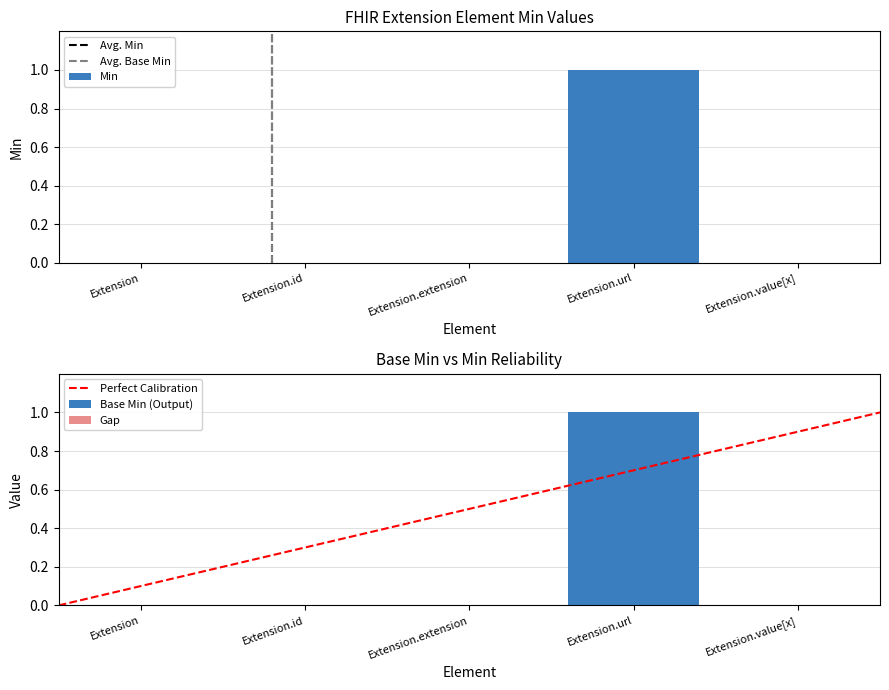

List the labels in order of Min value, largest first.

Extension.url, Extension, Extension.id, Extension.extension, Extension.value[x]